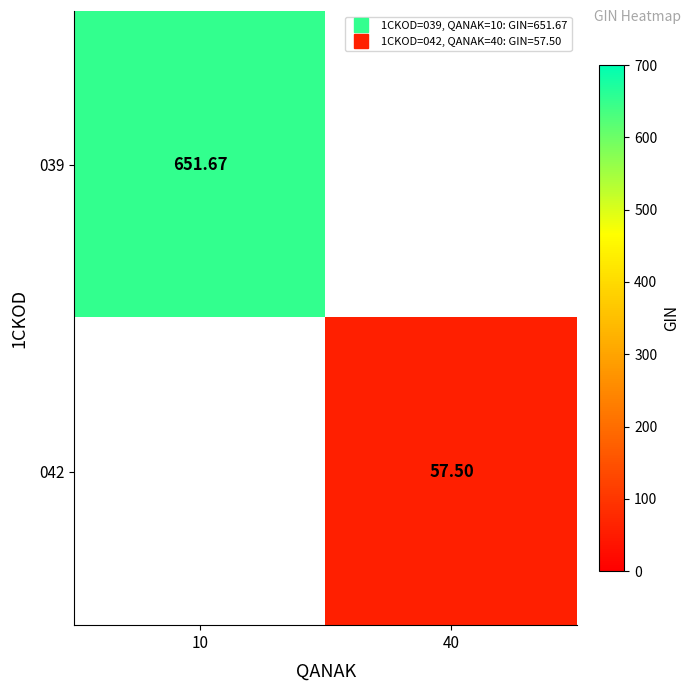

How many distinct data groups are displayed?

2